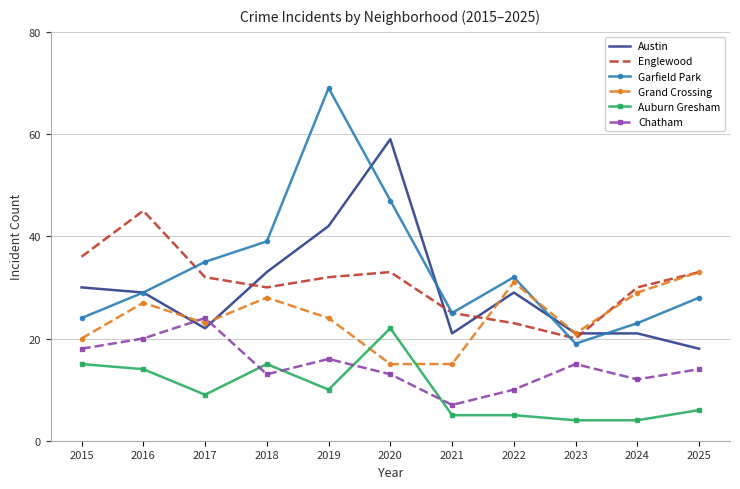

What is the difference between the Auburn Gresham values at 2019 and 2021?

5